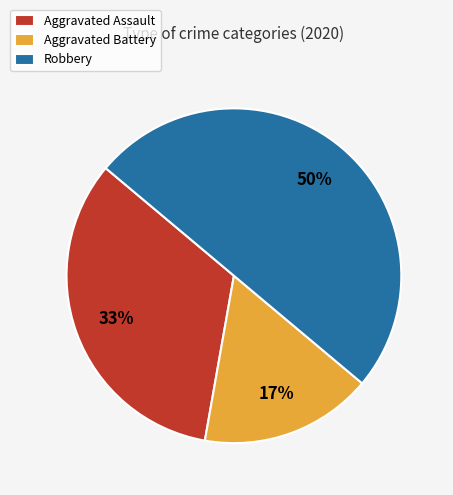

Which has a higher value, Robbery or Aggravated Battery?

Robbery